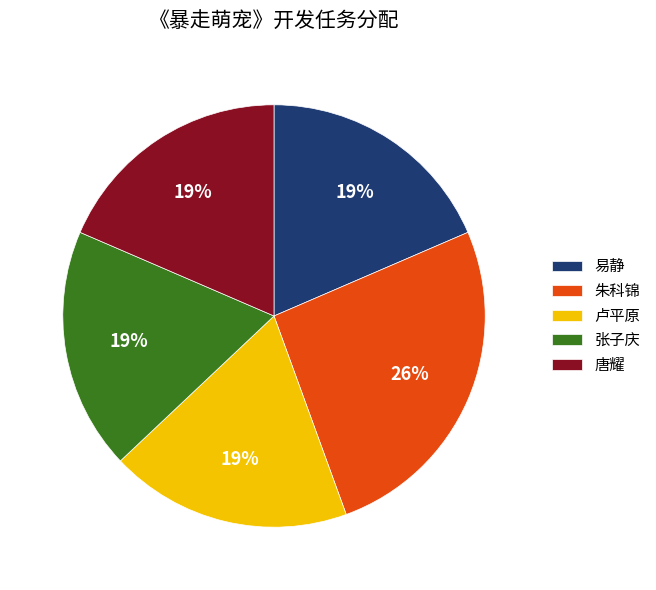

The 卢平原 slice represents 28% of the pie. True or false?

False